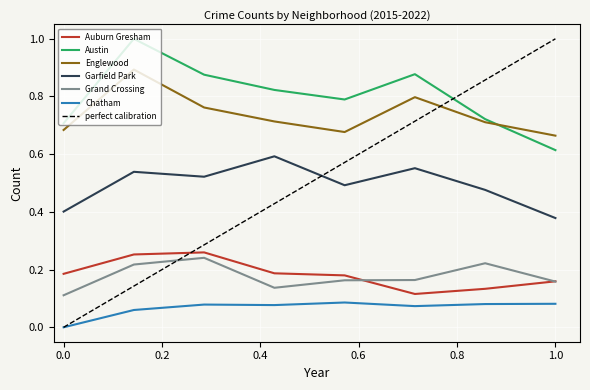

What is the value of the Garfield Park point at the 7th from the left?

0.5